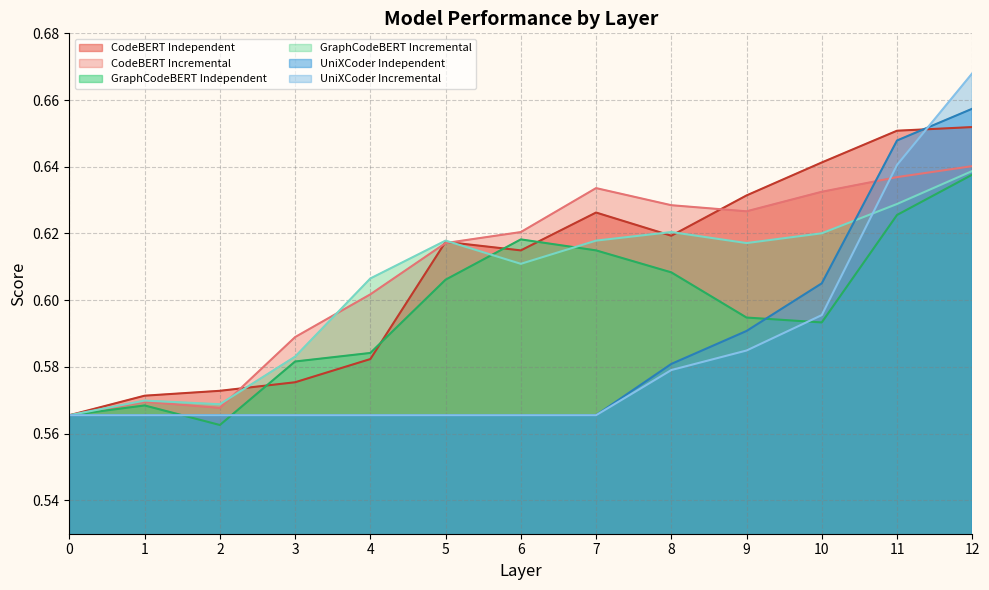

True or false: CodeBERT Incremental has more than 2 interior local peaks.

False